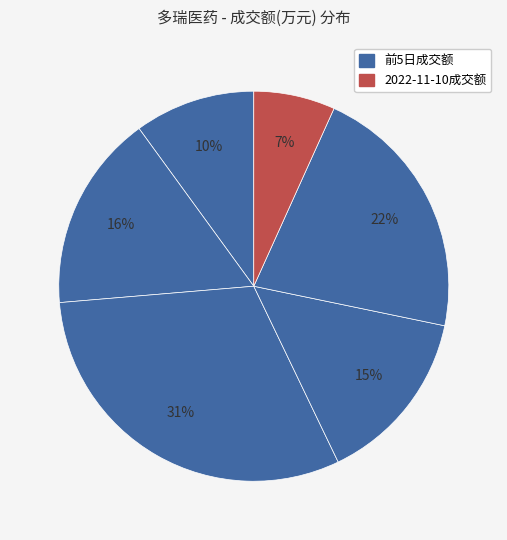

Count the number of slices in the pie.

6